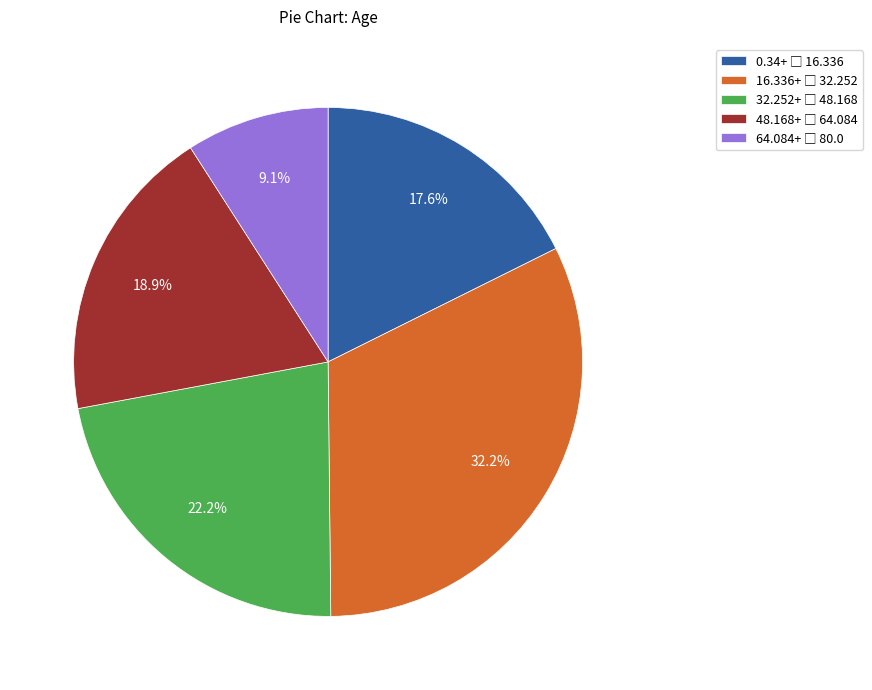

Is there a majority slice in this chart?

No